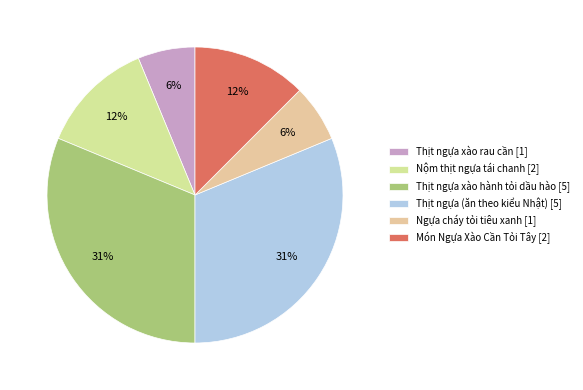

Rank the categories by value from lowest to highest.

Thịt ngựa xào rau cần, Ngựa cháy tỏi tiêu xanh, Nộm thịt ngựa tái chanh, Món Ngựa Xào Cần Tỏi Tây, Thịt ngựa xào hành tỏi dầu hào, Thịt ngựa (ăn theo kiểu Nhật)